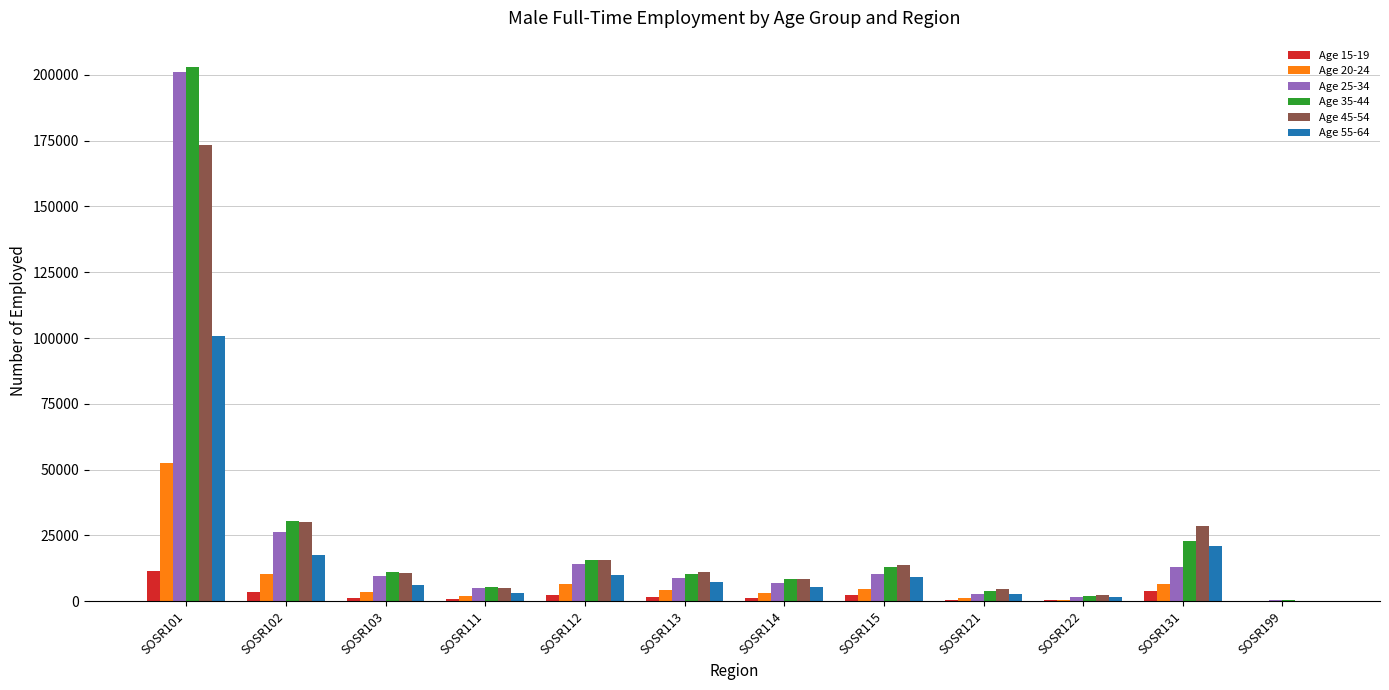

At which category is the sum across all series the highest?

SOSR101